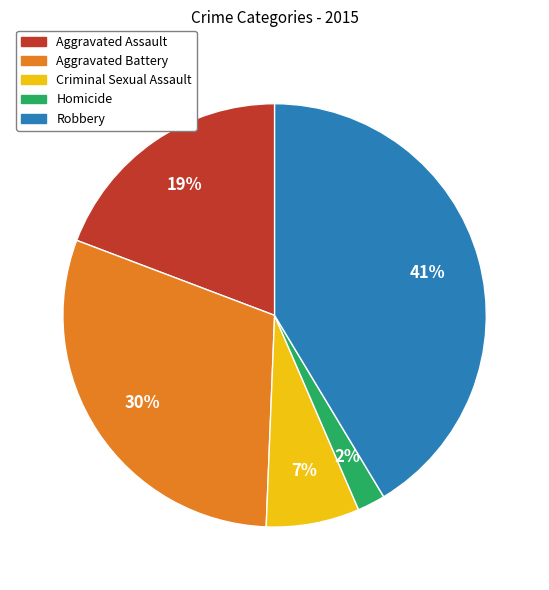

The Robbery slice represents 41% of the pie. True or false?

True